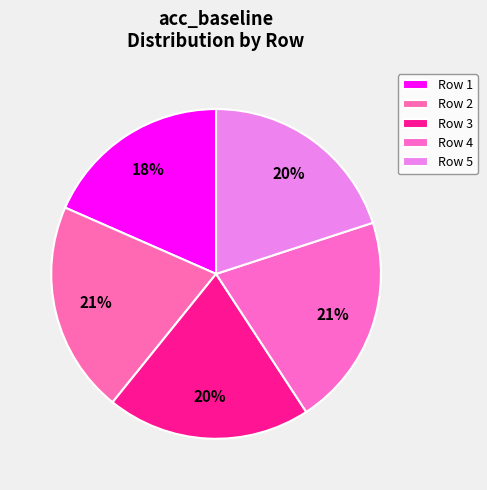

Which category has the smallest portion of the pie?

Row 1